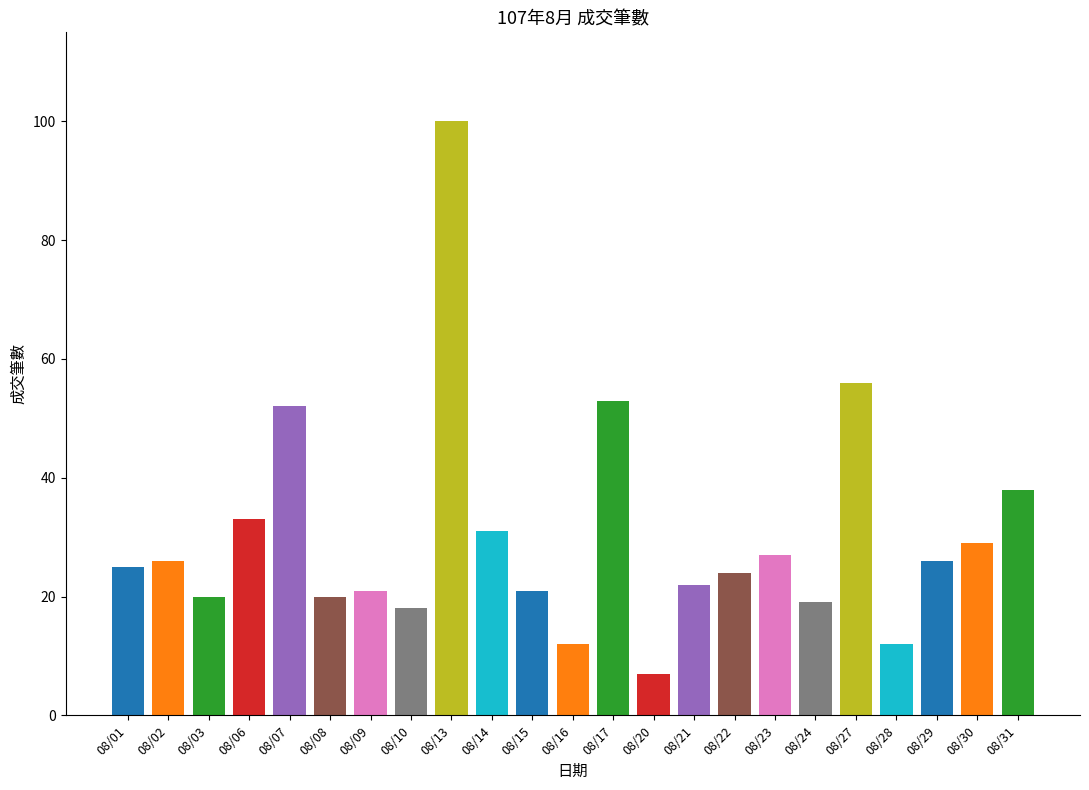

Which category has the lowest value across all series?

08/20